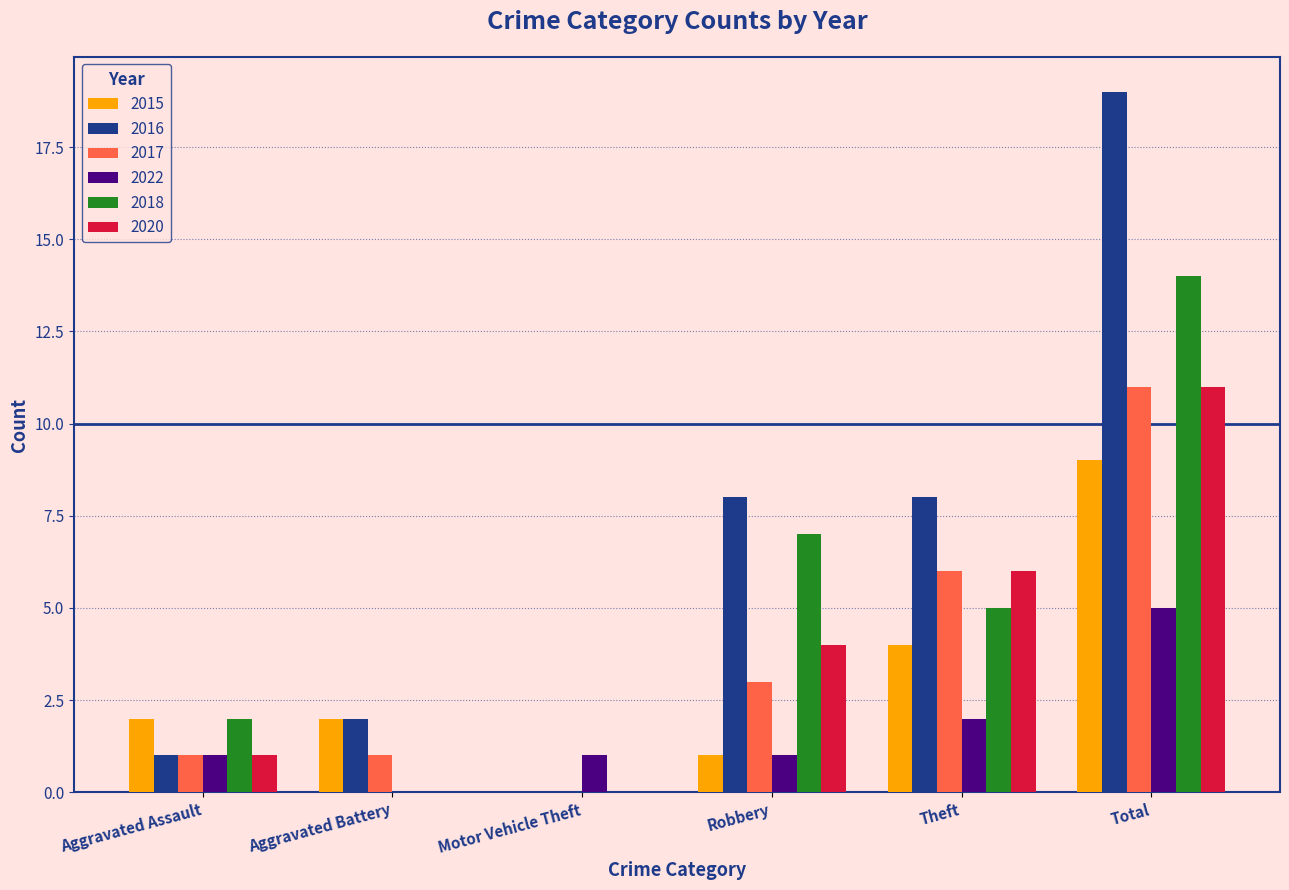

What is the sum of the 2020 values at Aggravated Battery and Theft?

6